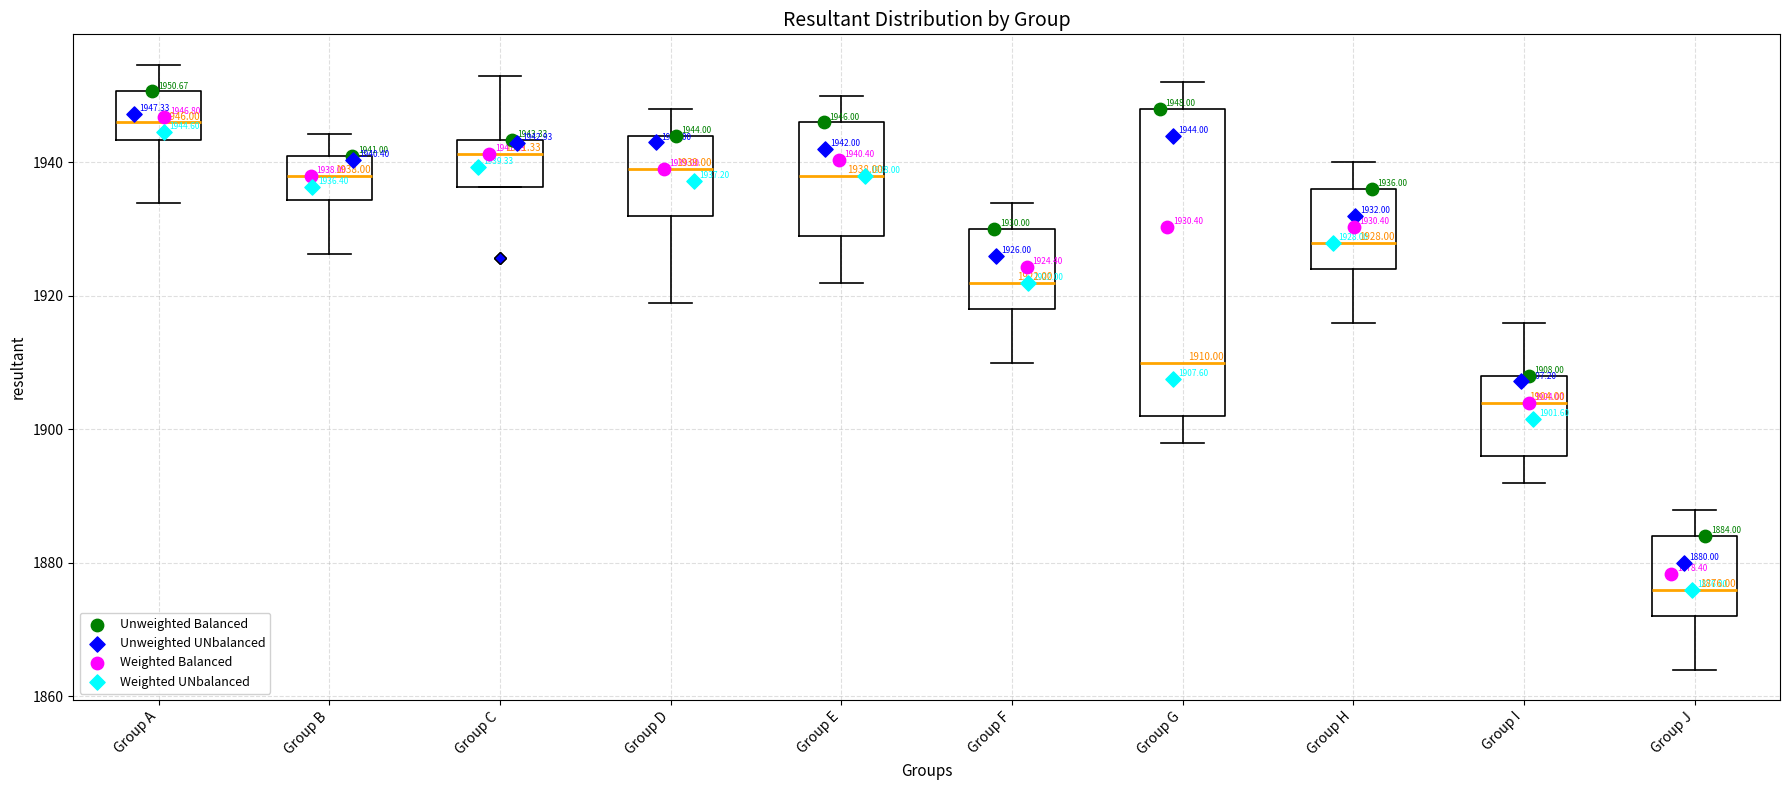

Which box is the tallest, from its lower edge to its upper edge?

Group G